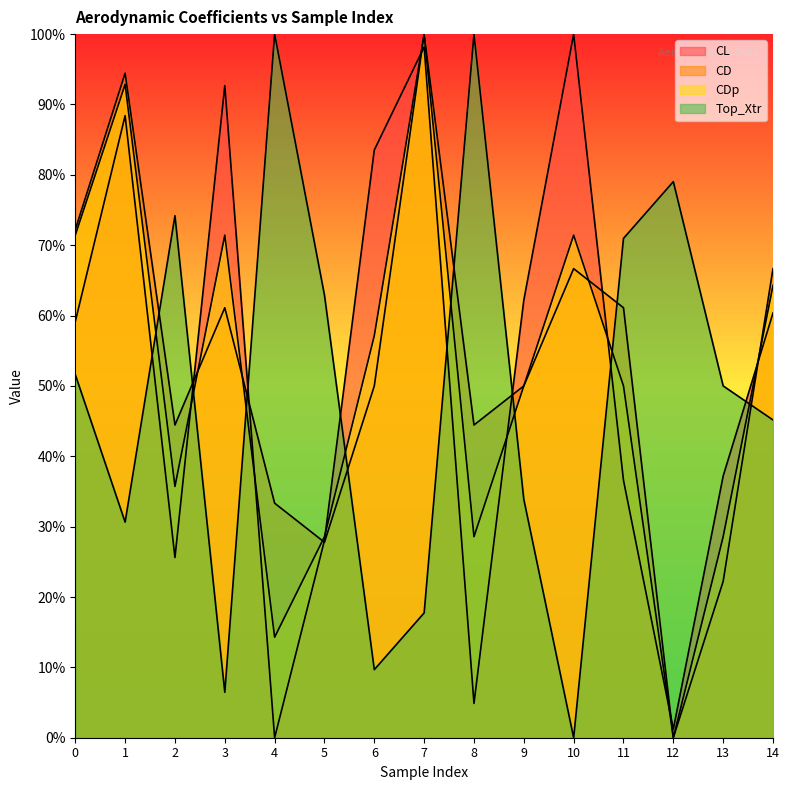

How many lines are shown in the chart?

4